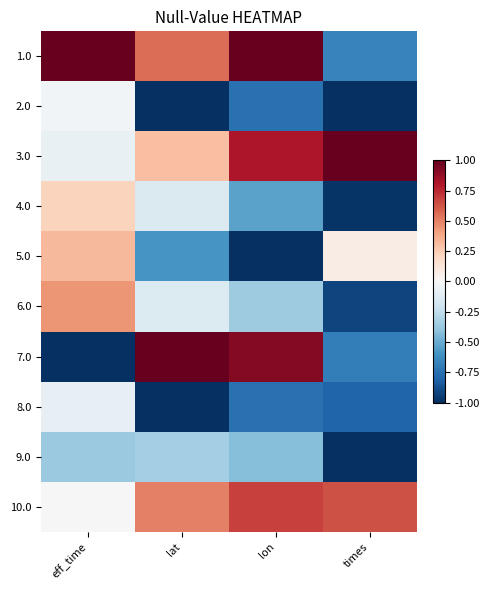

Between eff_time and times, which is larger?

eff_time